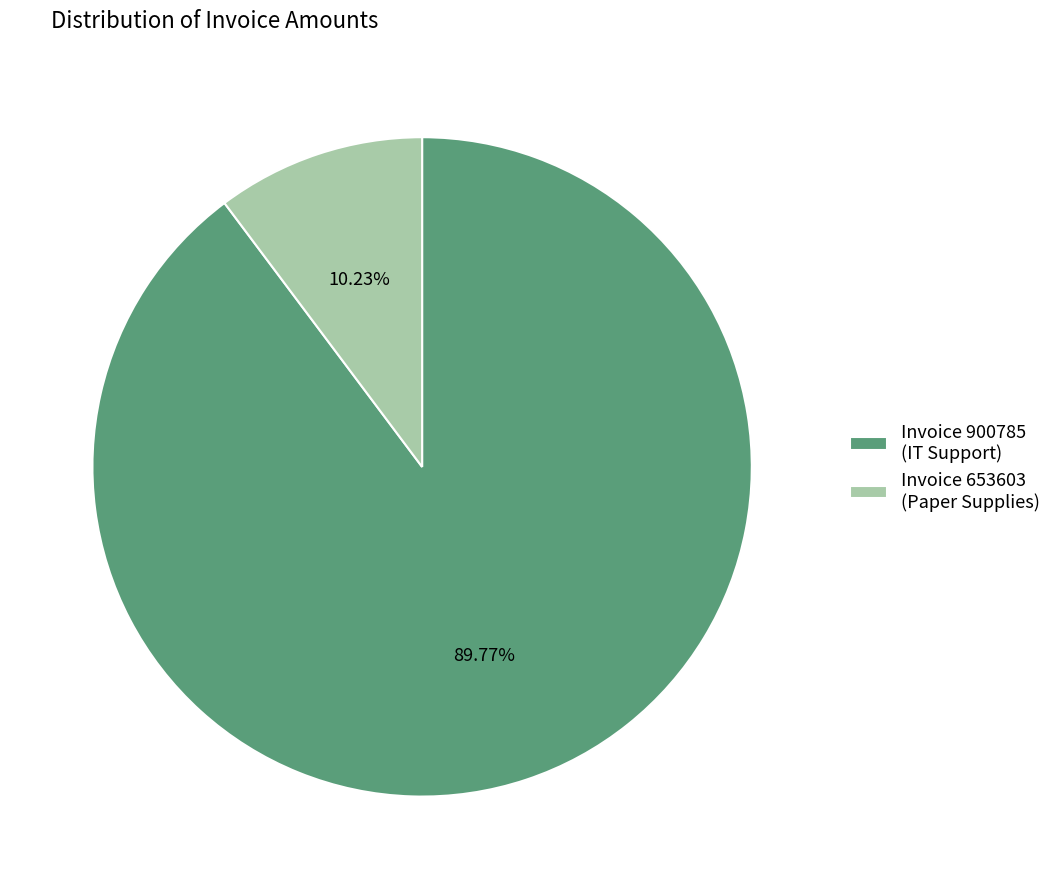

To the nearest percent, what is the difference between the largest and smallest slice percentages?

80%